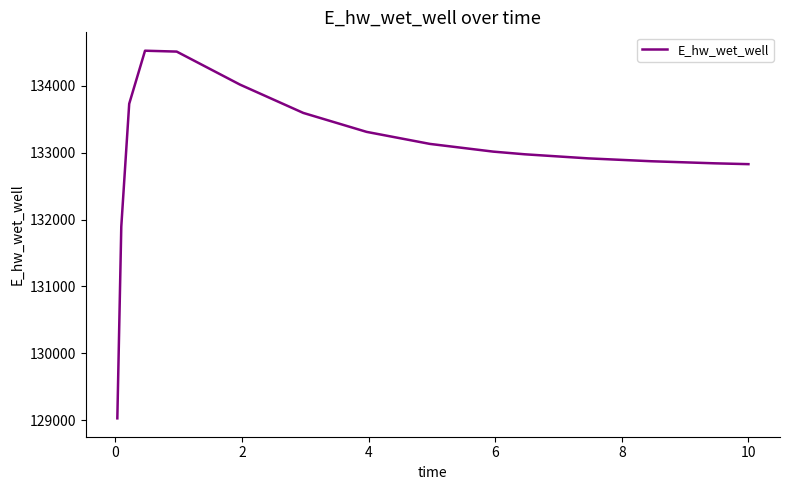

What is the smallest value displayed?

129030.4